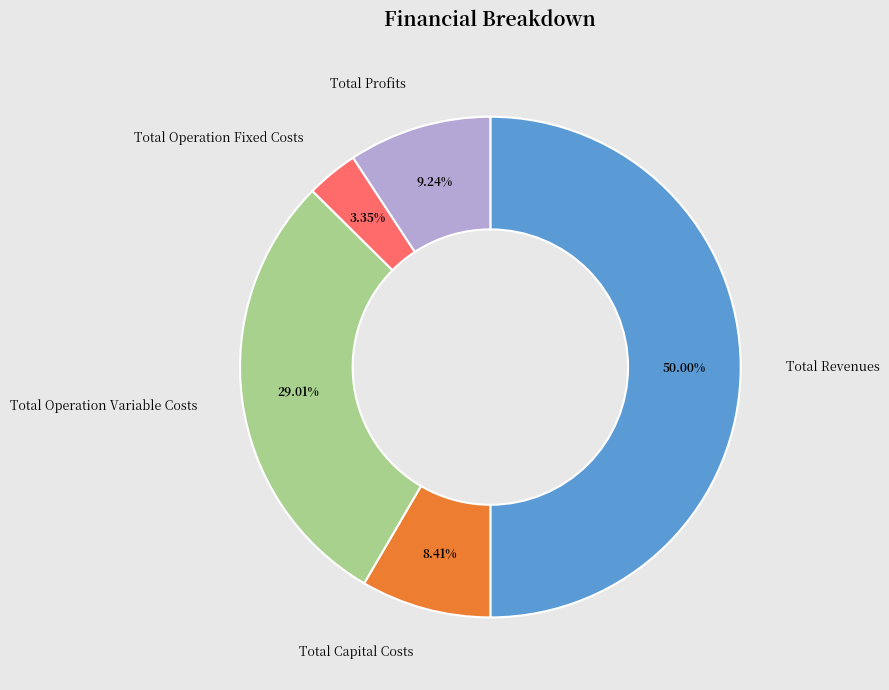

How many segments does this pie chart have?

5